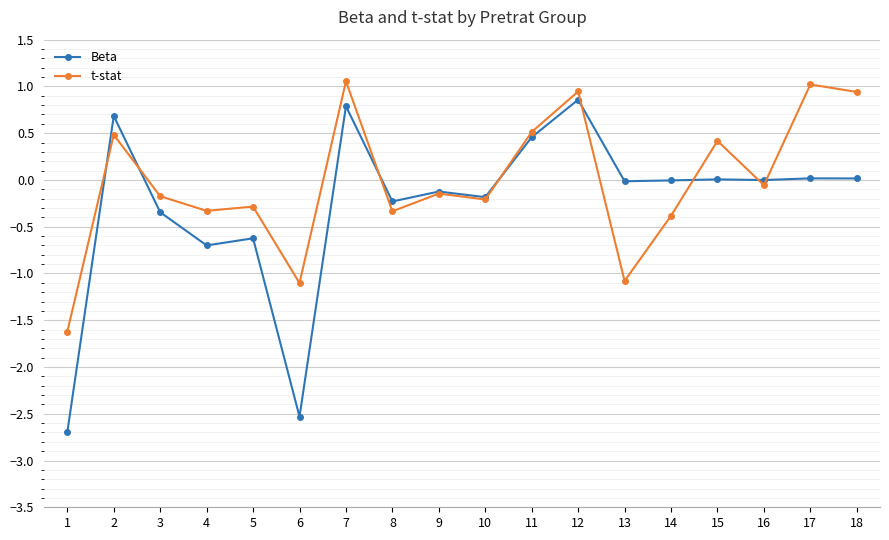

Where is the first local minimum for Beta?

4